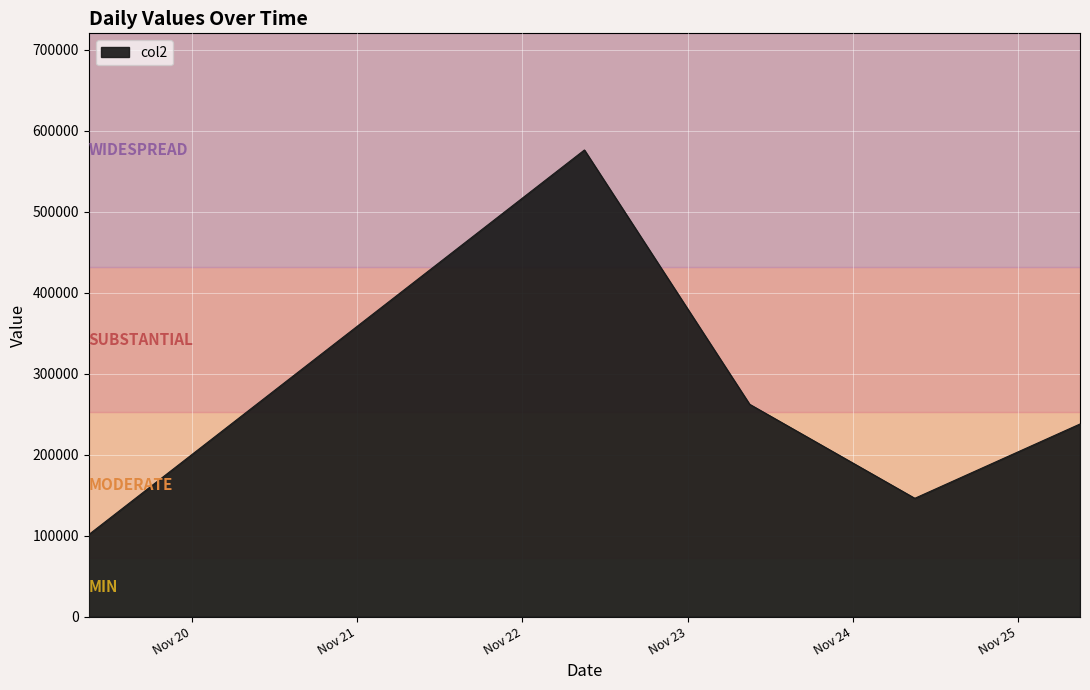

True or false: there are more than 1 points higher than both neighbors.

False